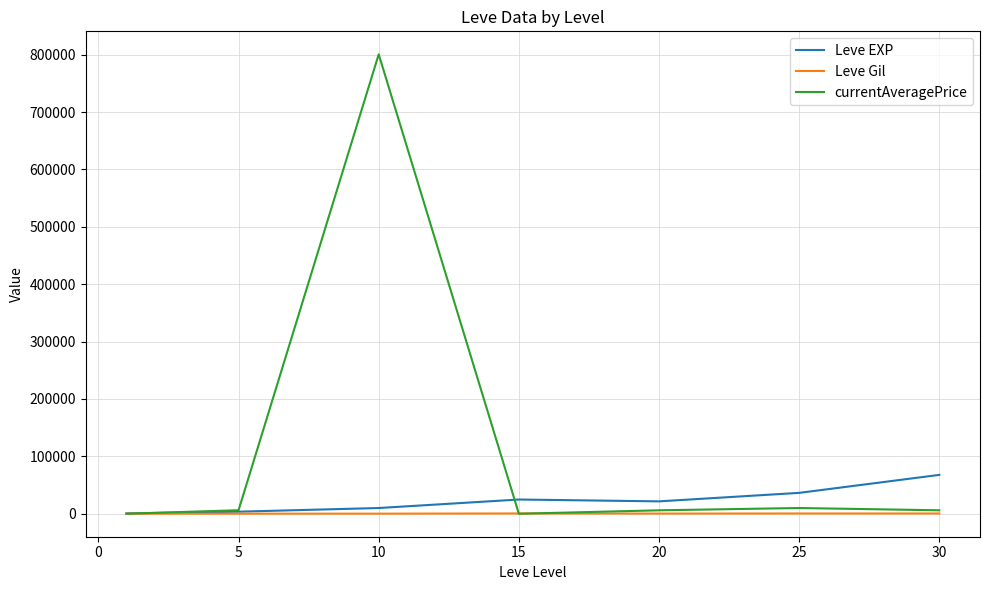

Count the number of data series in this chart.

3